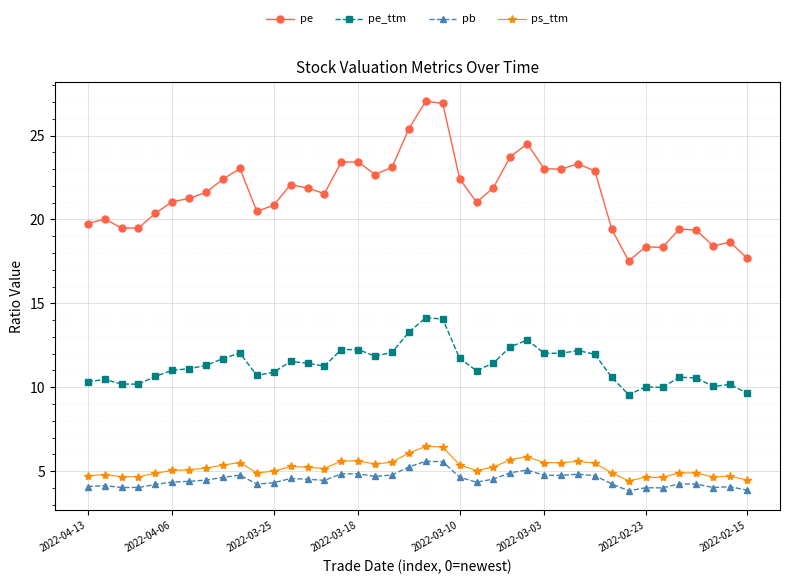

How many categories are shown in the chart?

40